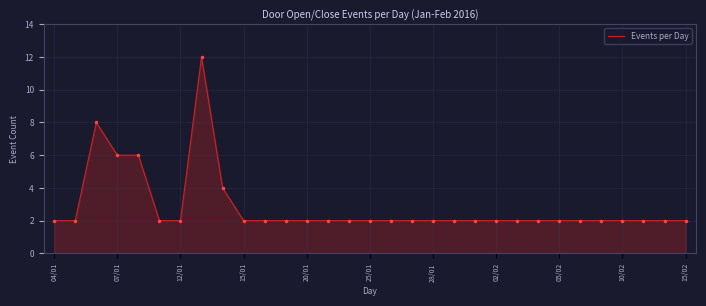

What is the difference between the maximum and minimum values?

10